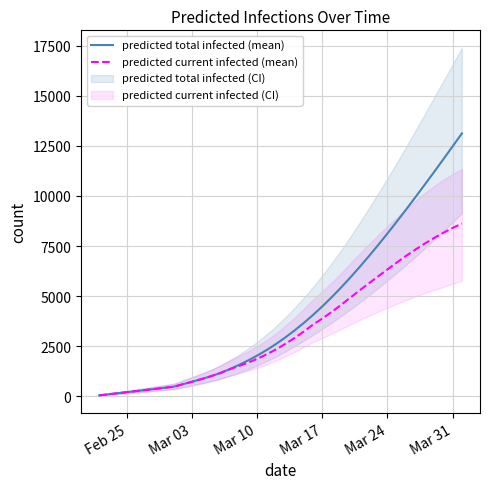

Which series has the largest total across all categories?

predicted total infected (mean)